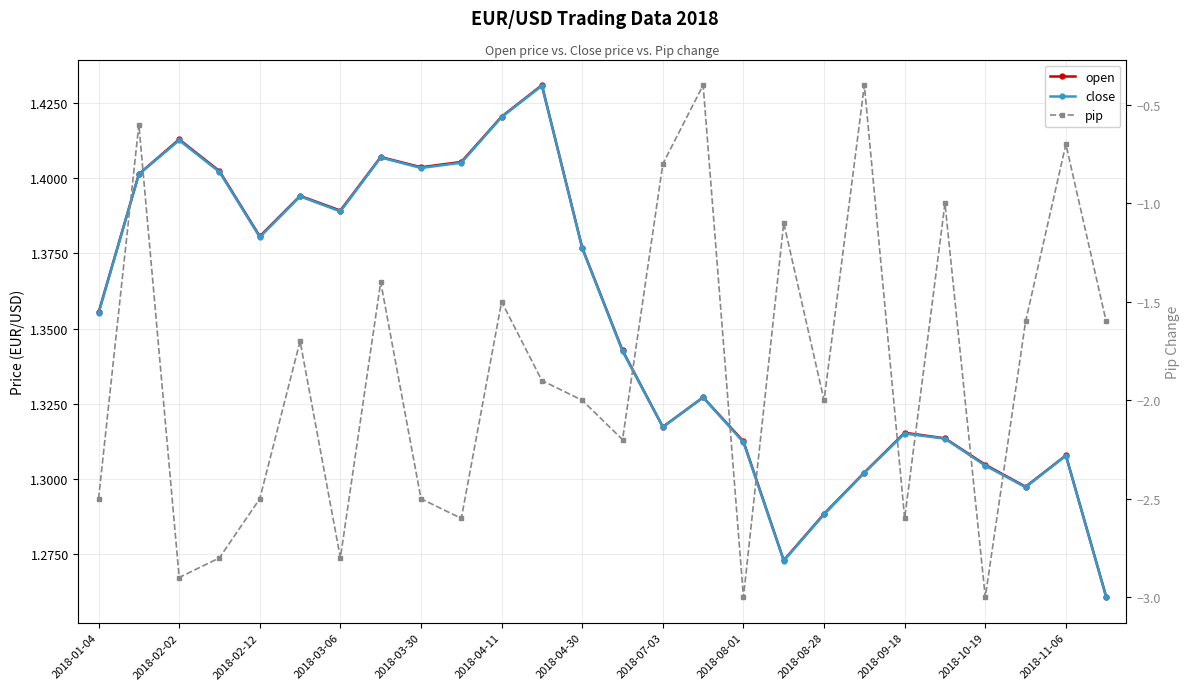

True or false: pip has more than 0 points higher than both neighbors.

True